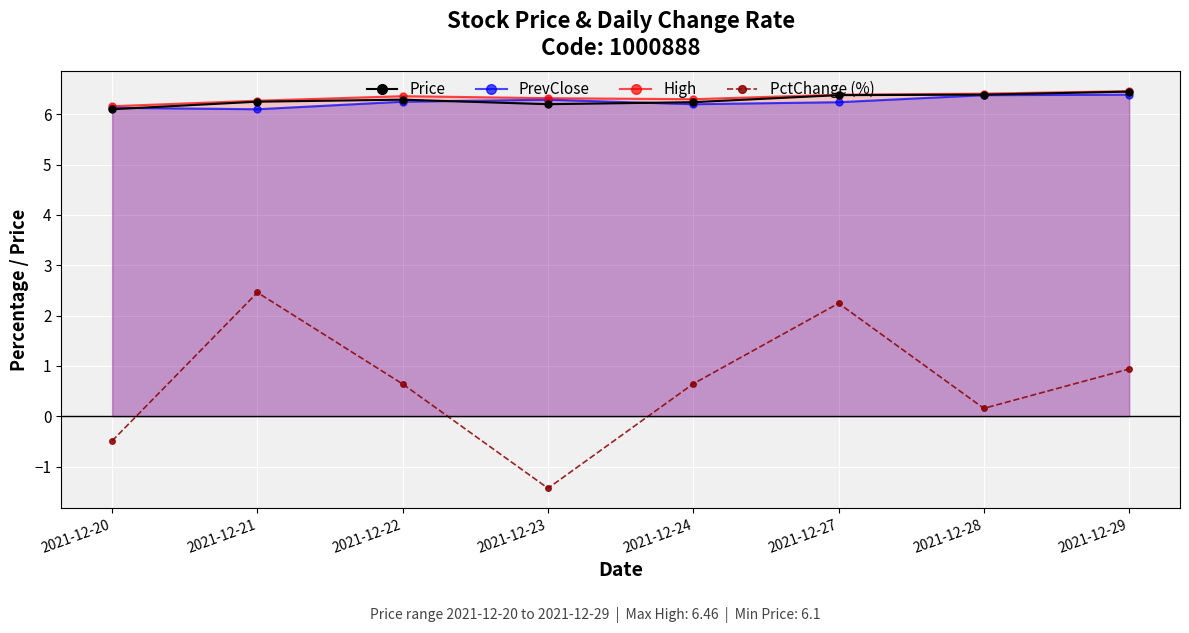

Where is the first local minimum for PctChange (%)?

2021-12-23